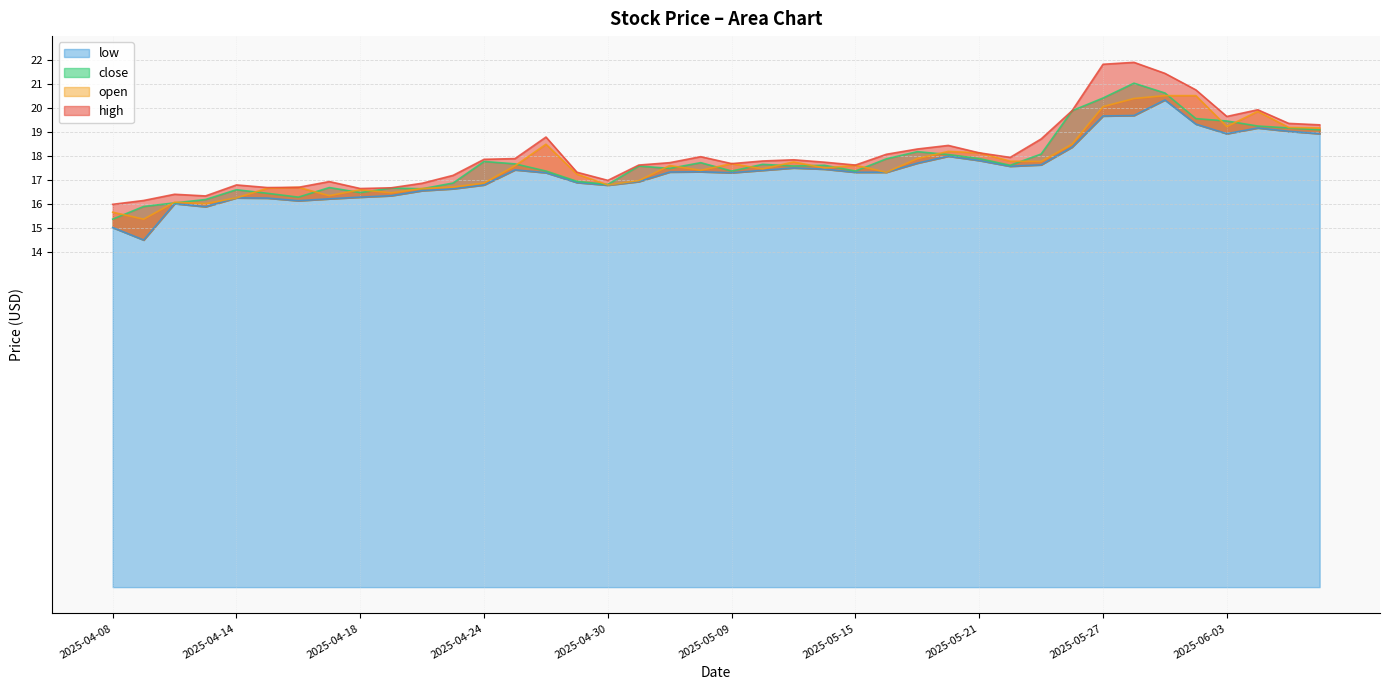

How many lines are shown in the chart?

4